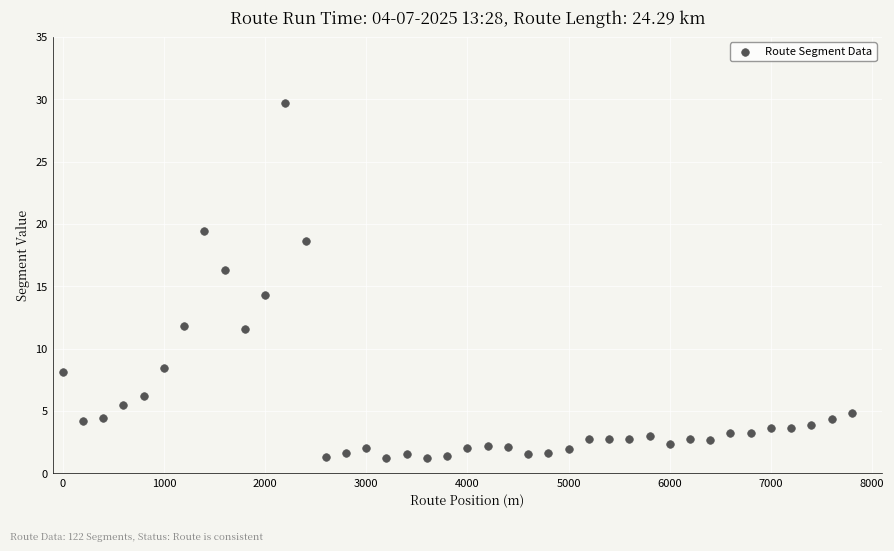

What Y value in the scatter plot is closest to 15?

14.3